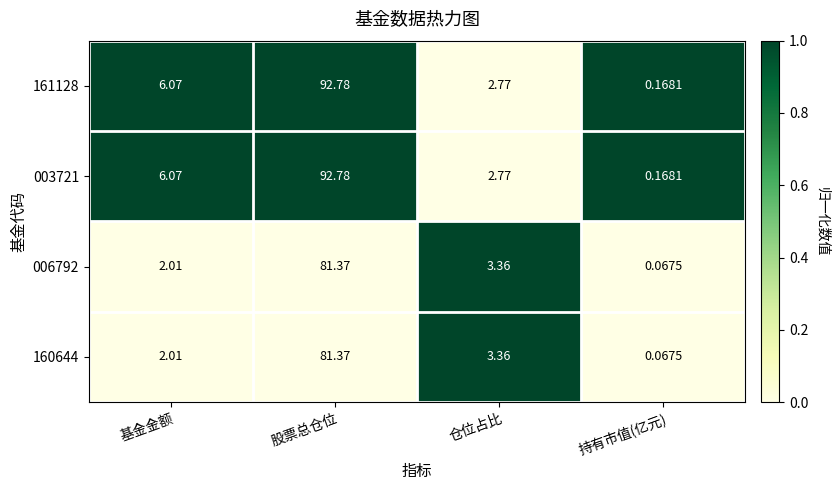

Rank the categories by 161128 value from highest to lowest.

股票总仓位, 基金金额, 仓位占比, 持有市值(亿元)